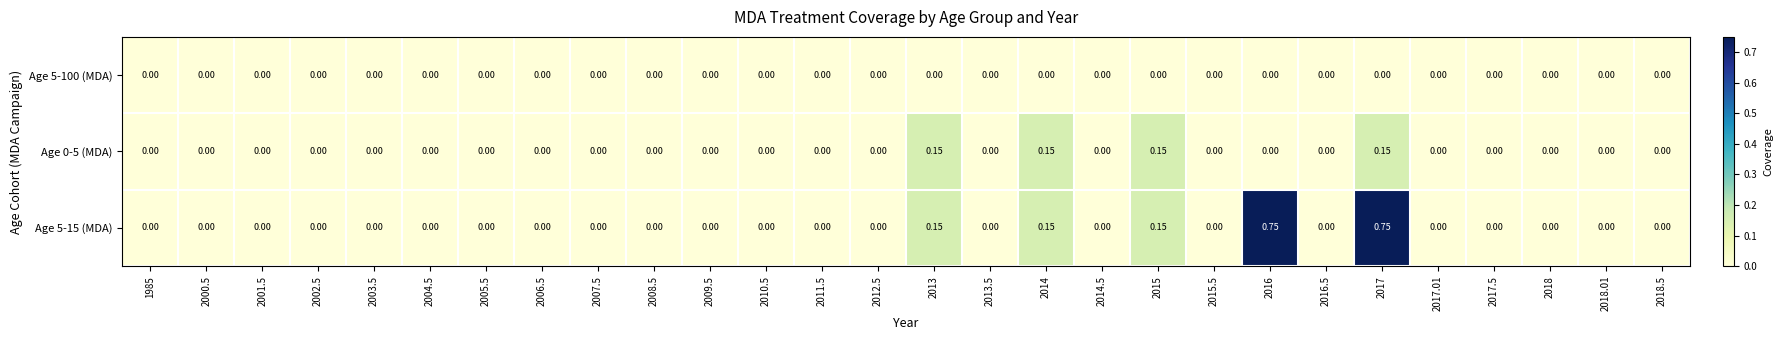

Count the number of data series in this chart.

3